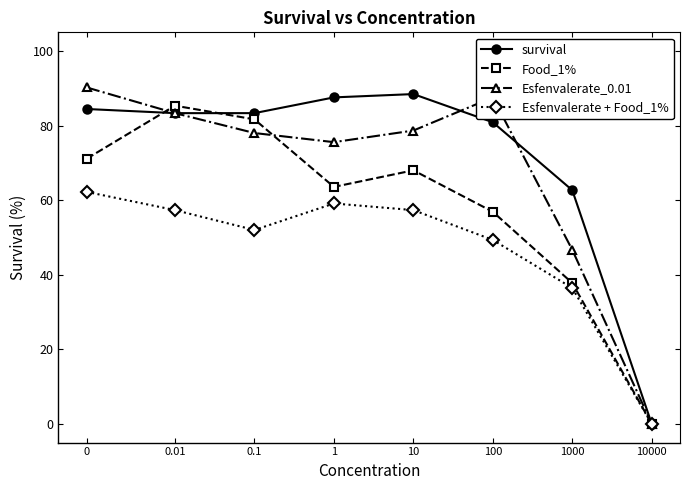

What is the value of the Food_1% point at the 5th from the left?

68.0